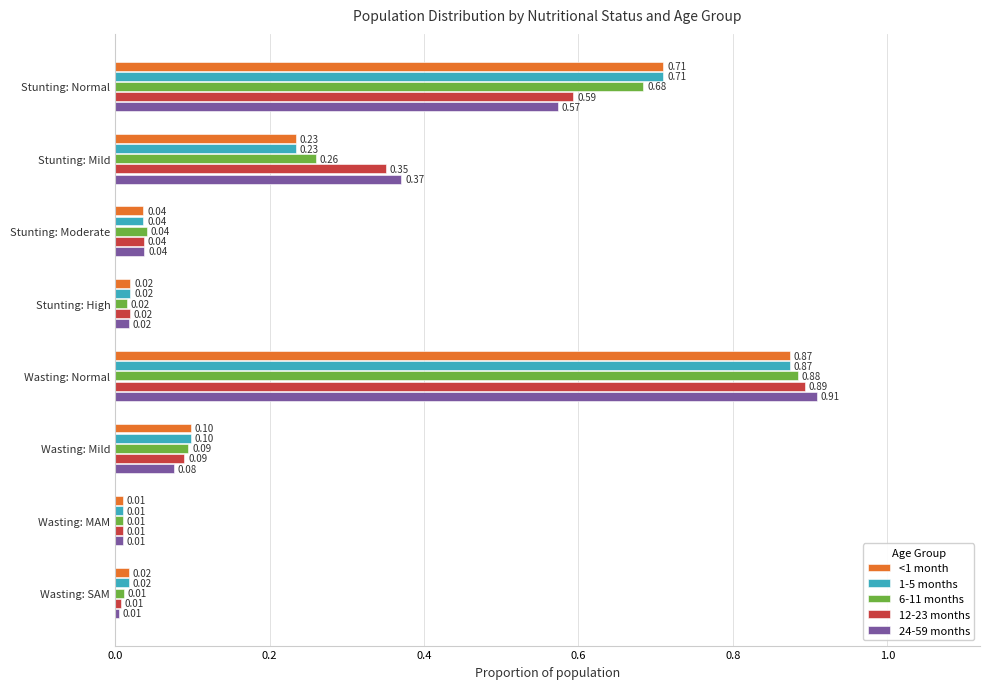

At which category is the sum across all series the highest?

Wasting: Normal